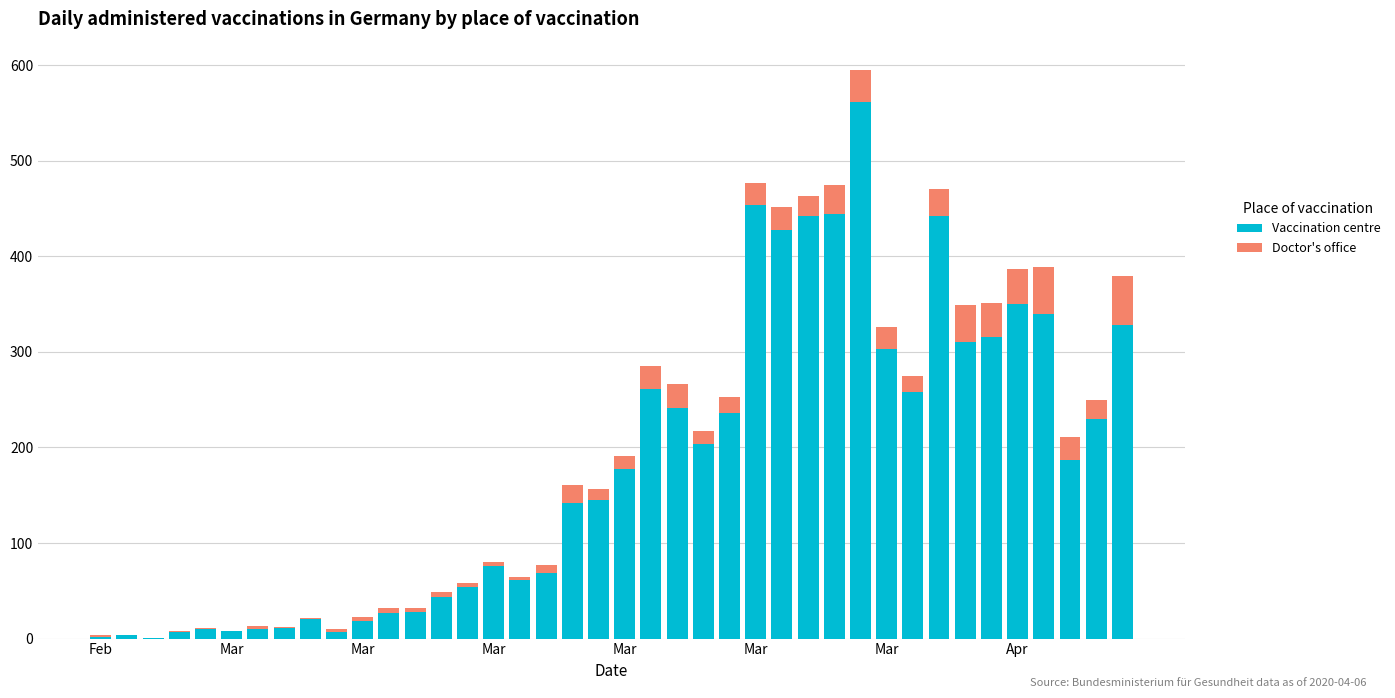

What is the sum of all Vaccination centre values?

7258